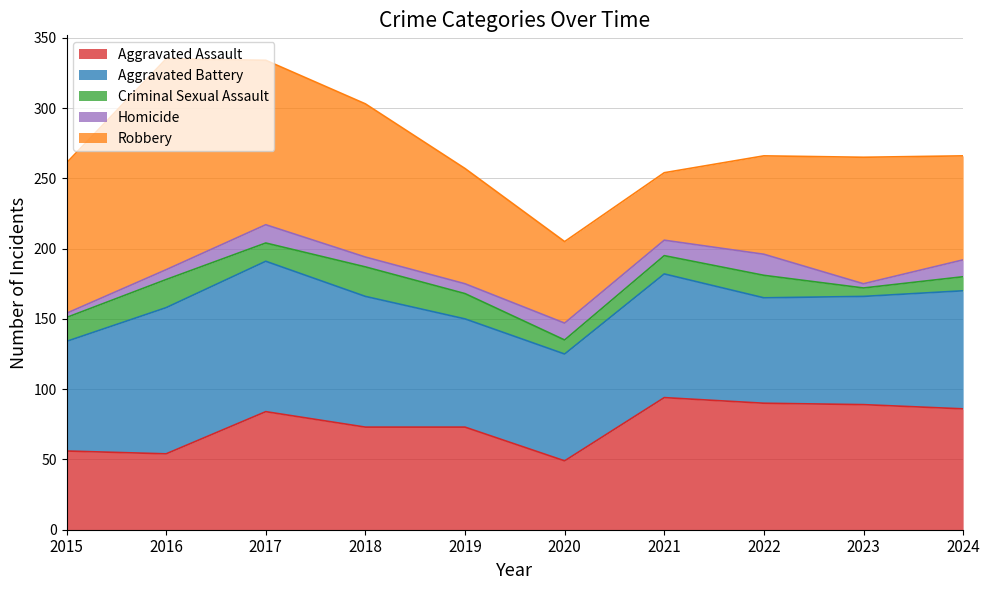

The Aggravated Battery series shows 93 at 2018. True or false?

True